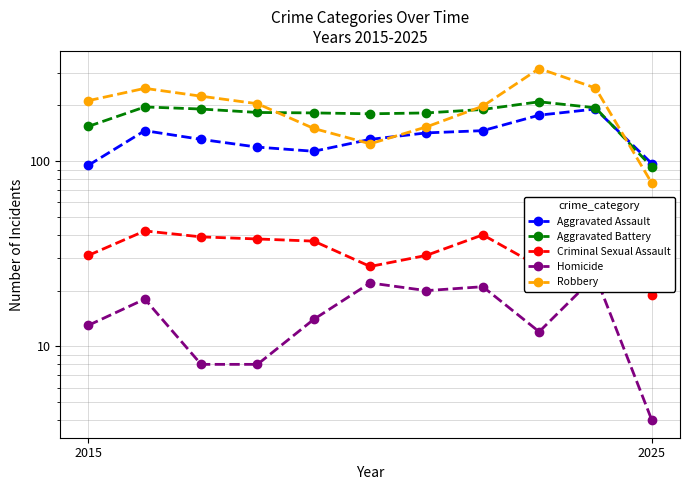

The value of Aggravated Assault at 9 is 262. True or false?

False